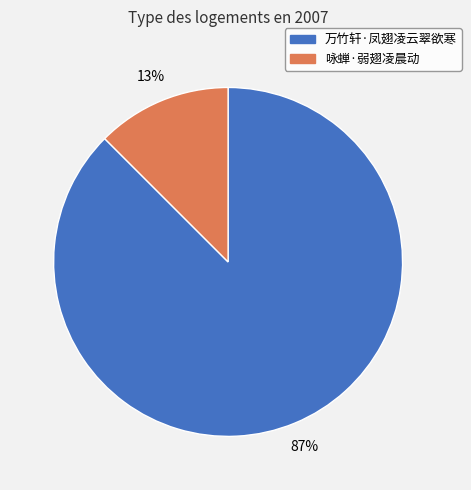

Is 咏蝉·弱翅凌晨动 the majority of the pie?

No